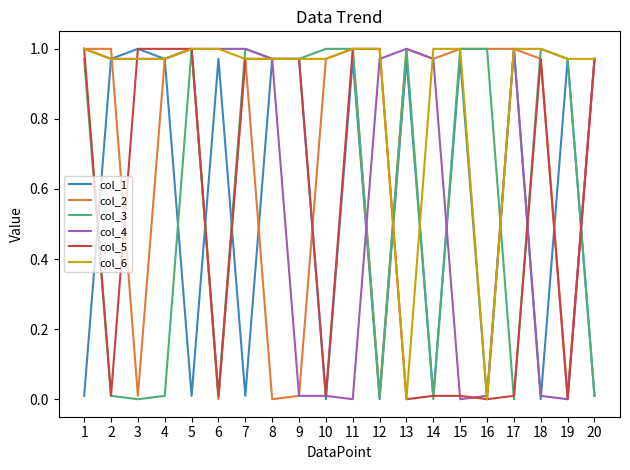

True or false: col_1 has a value of 1.0 at 4.

True